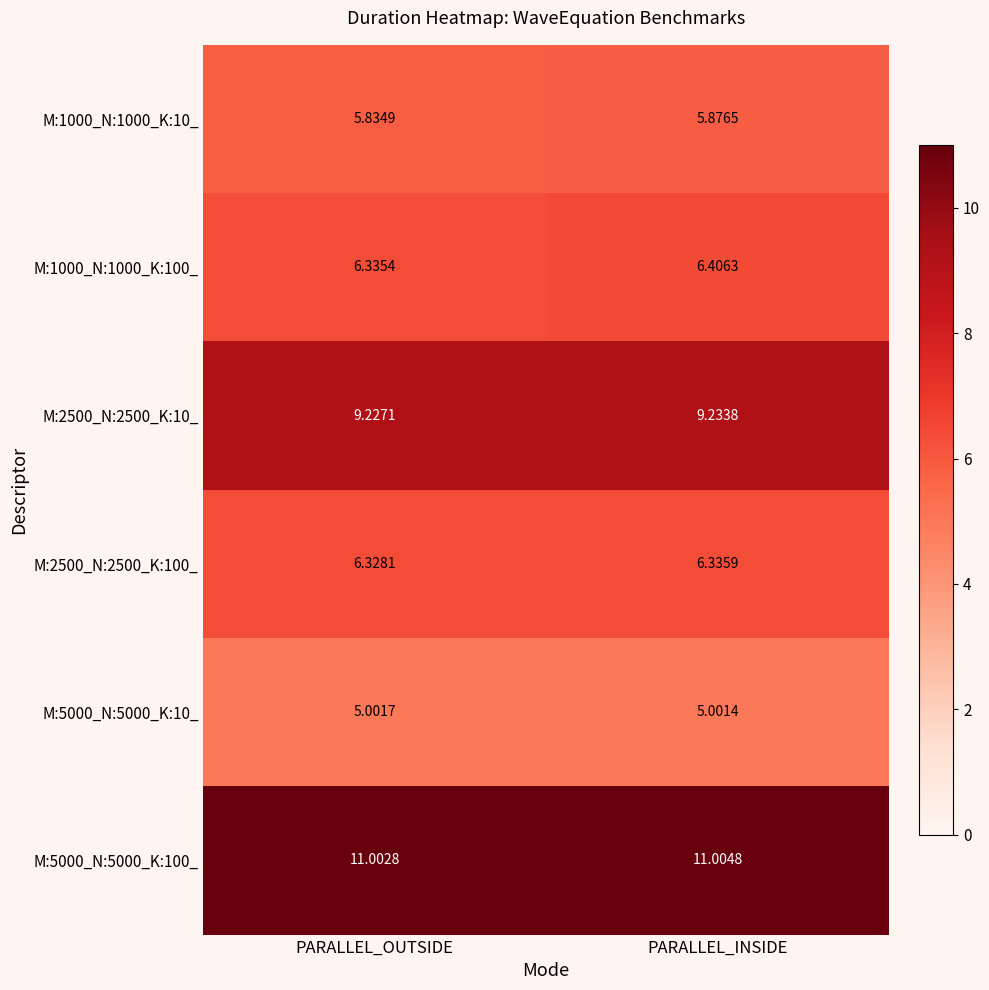

What is the spread (max minus min) of values at PARALLEL_INSIDE?

6.0